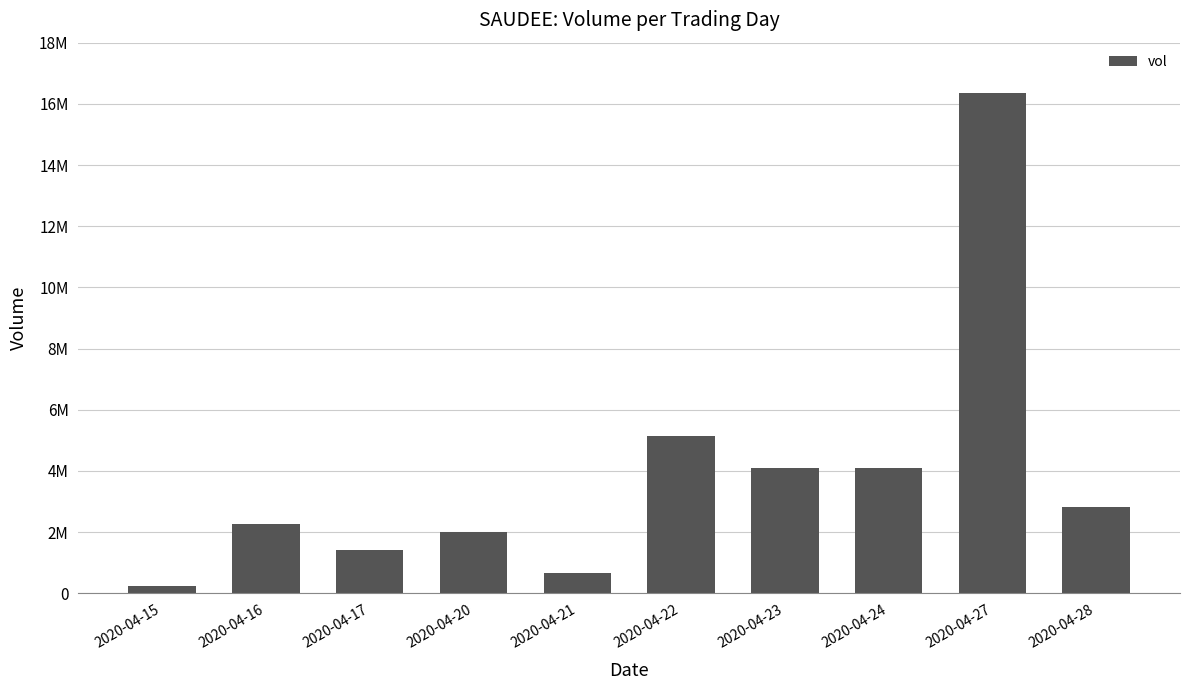

At which label does the data first exceed 2827200?

2020-04-22